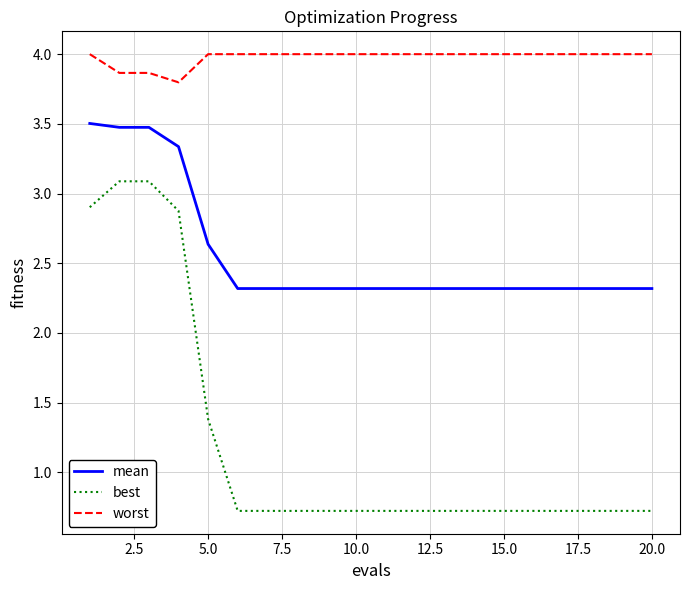

List the series in order of their peak value, highest first.

worst, mean, best